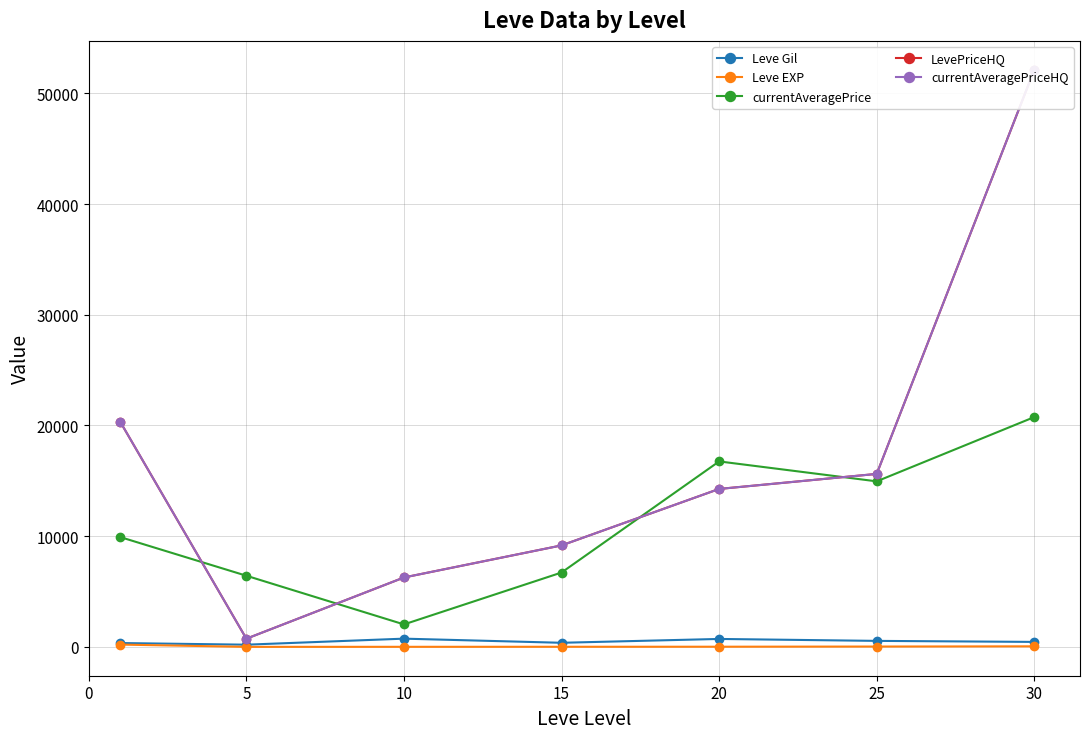

Is it true that Leve Gil equals 249.6 at 30?

False